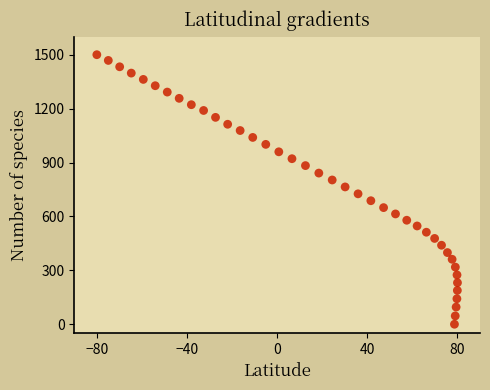

What is the range of Y values (max minus min)?

1500.0